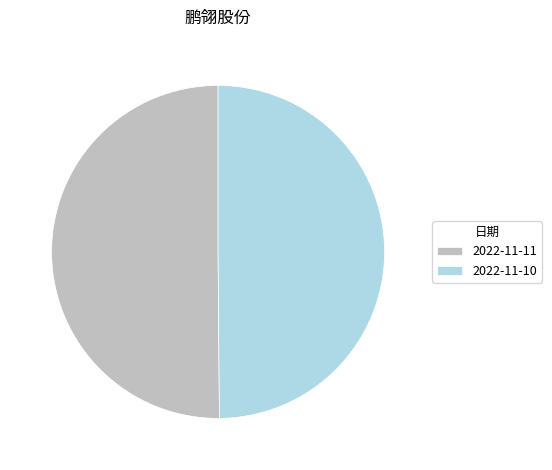

True or false: 2022-11-11 accounts for 58% of the total.

False